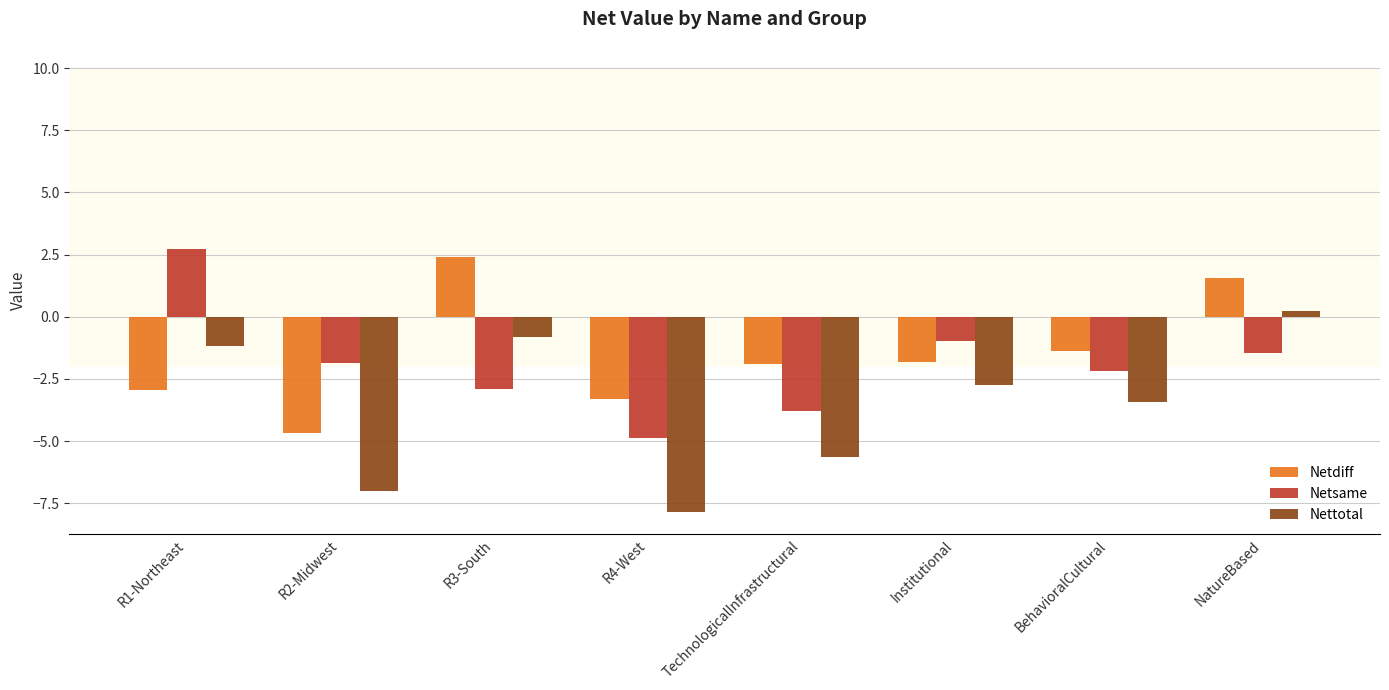

What is the label of the 2nd bar from the right?

BehavioralCultural